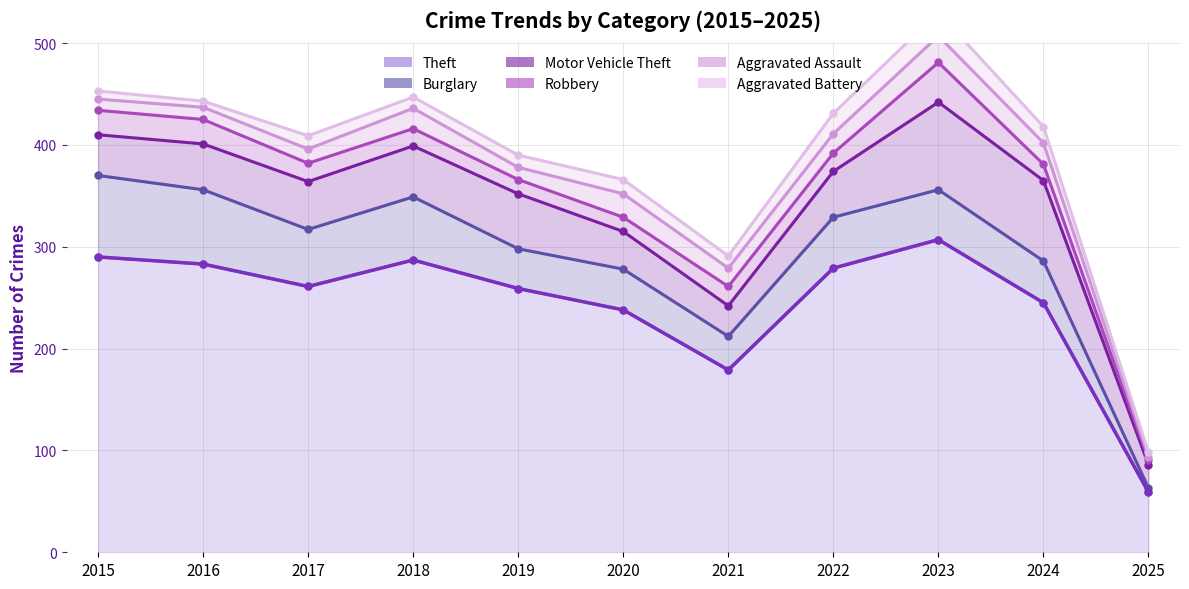

What is the minimum value shown in the chart?

3